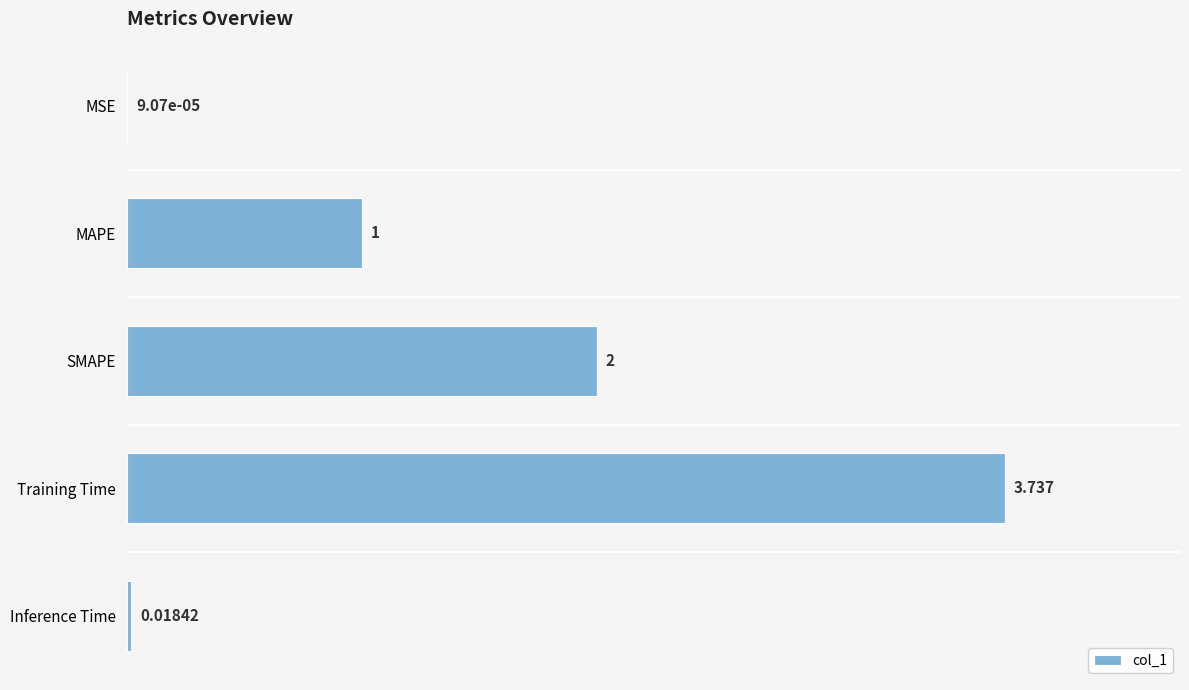

At which category does the chart reach its peak across all series?

Training Time